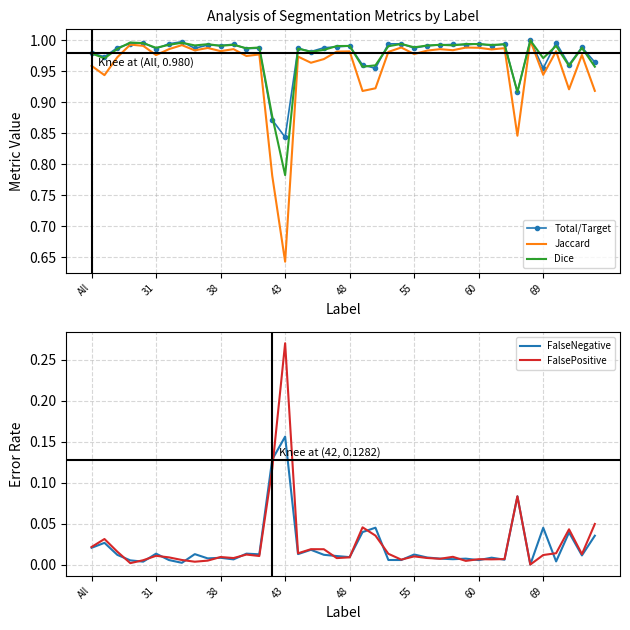

Rank the series by their maximum value, from lowest to highest.

FalseNegative, FalsePositive, Total/Target, Jaccard, Dice